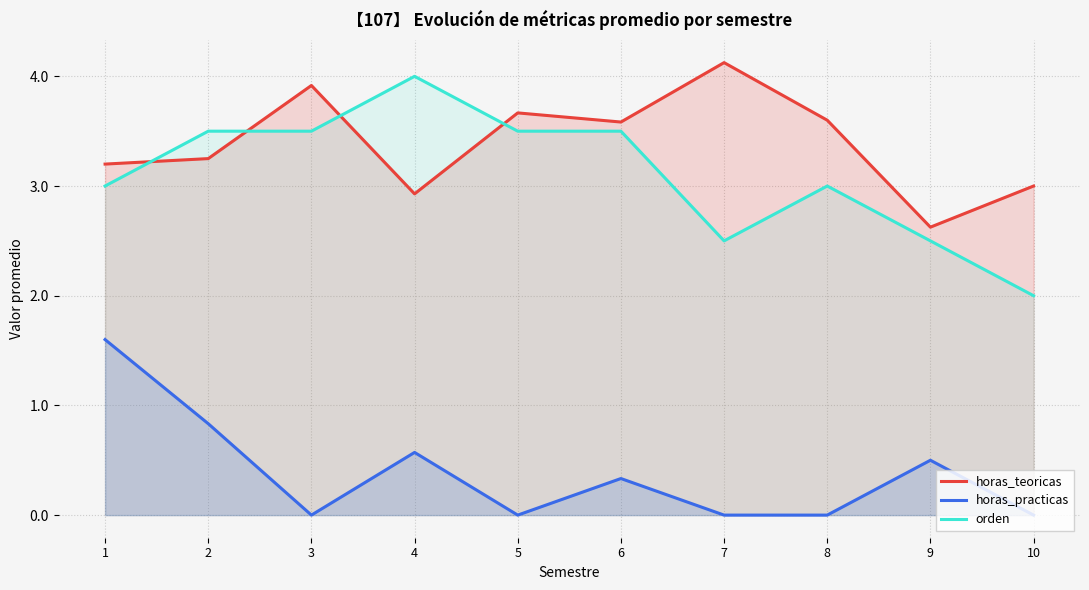

What is the difference between the second highest and second lowest values in the horas_teoricas series?

1.0